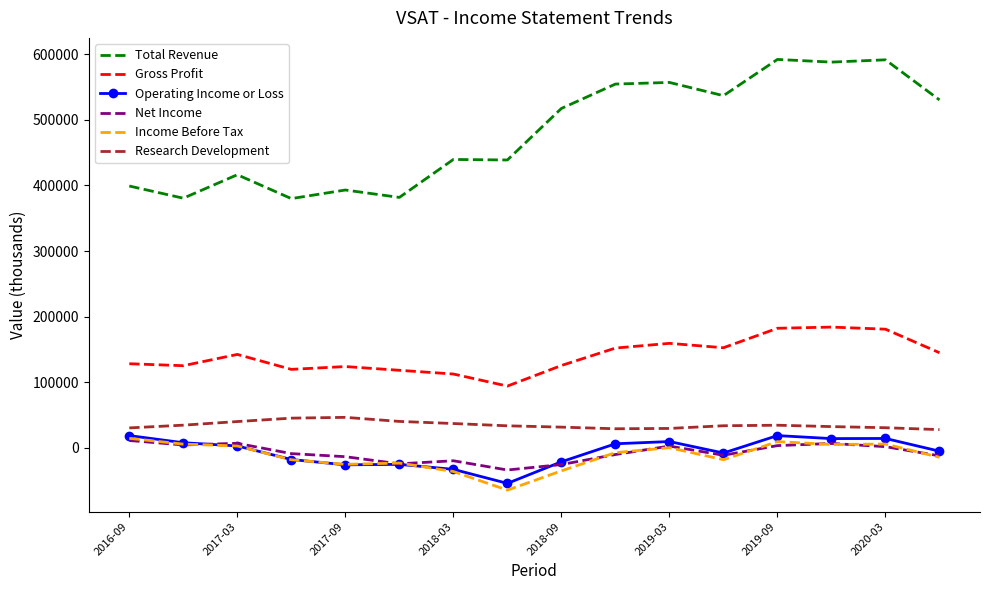

What is the greatest value displayed?

592300